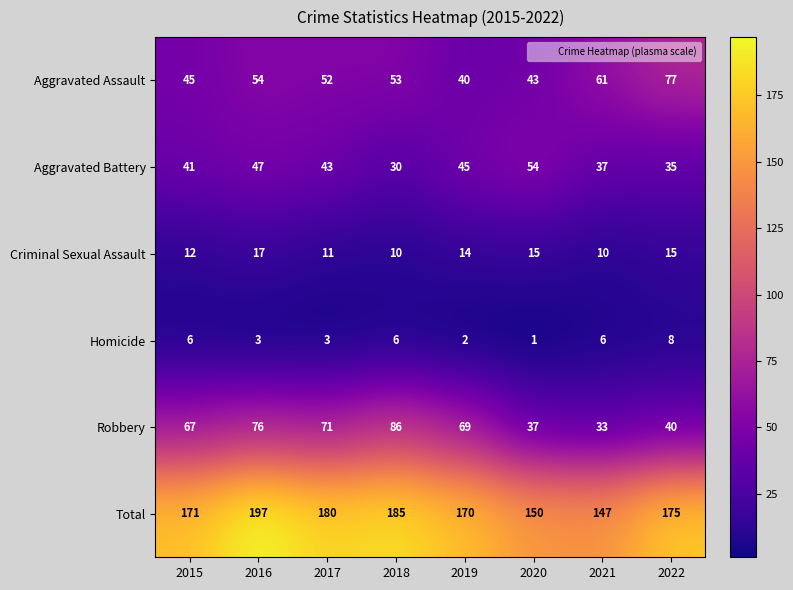

Rank the series at 2019 from lowest to highest value.

Homicide, Criminal Sexual Assault, Aggravated Assault, Aggravated Battery, Robbery, Total